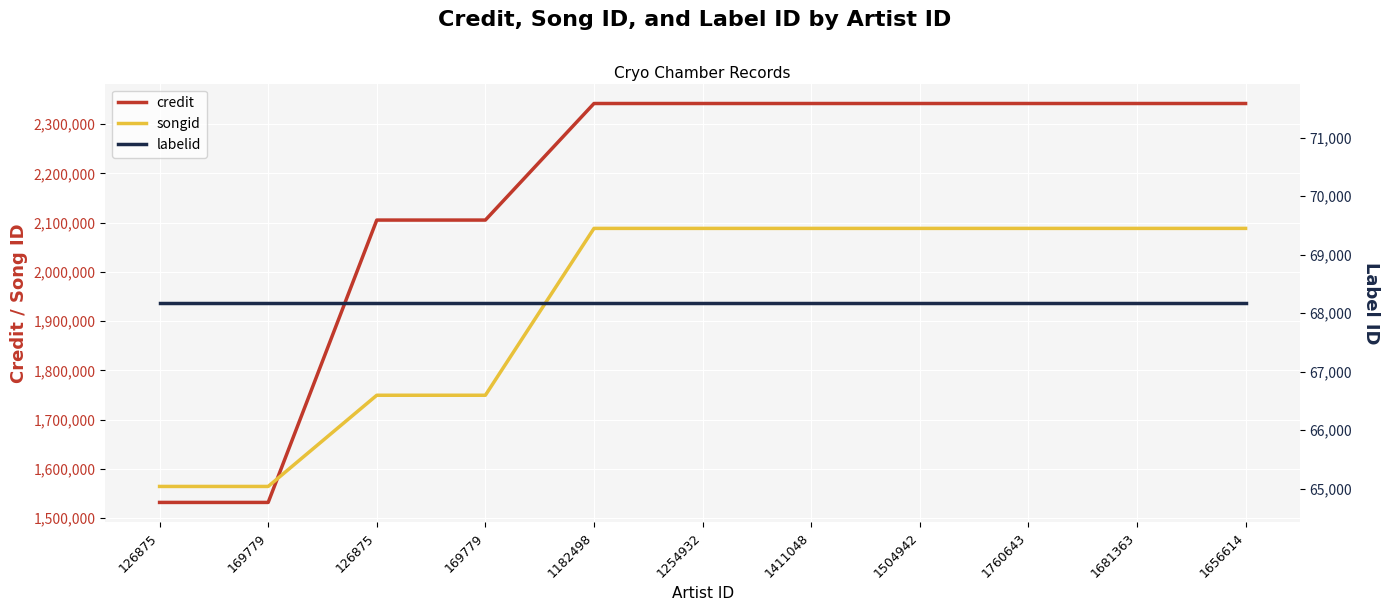

At which category is the sum across all series the highest?

1182498